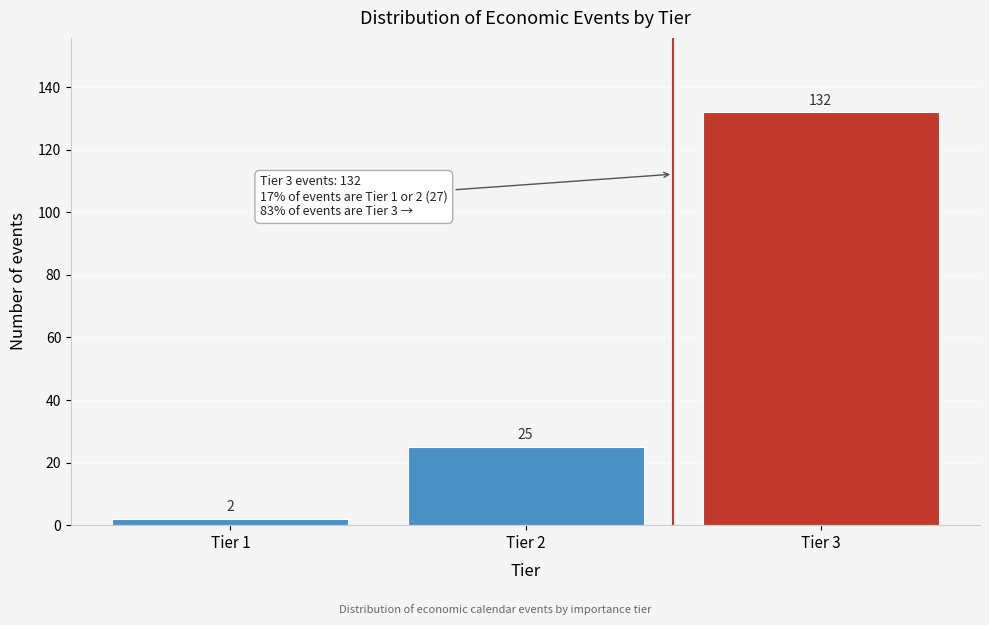

Reading right to left, extract all data points from this chart.

132	25	2